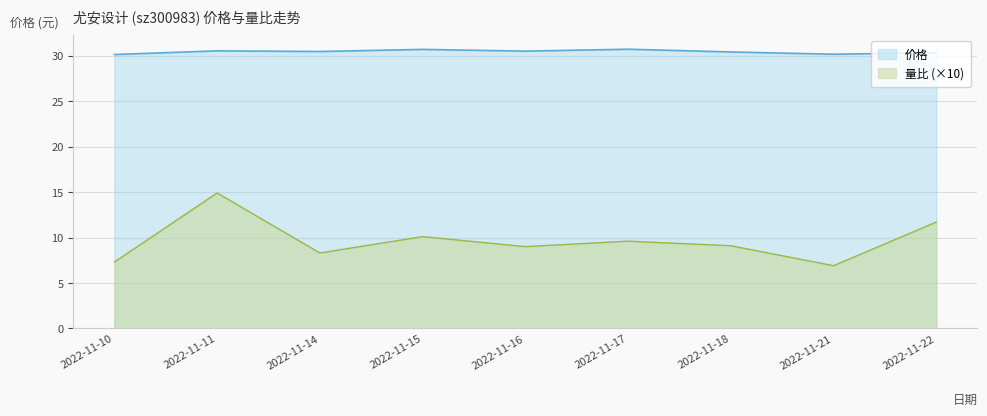

Which has a higher value, 2022-11-15 or 2022-11-16?

2022-11-15